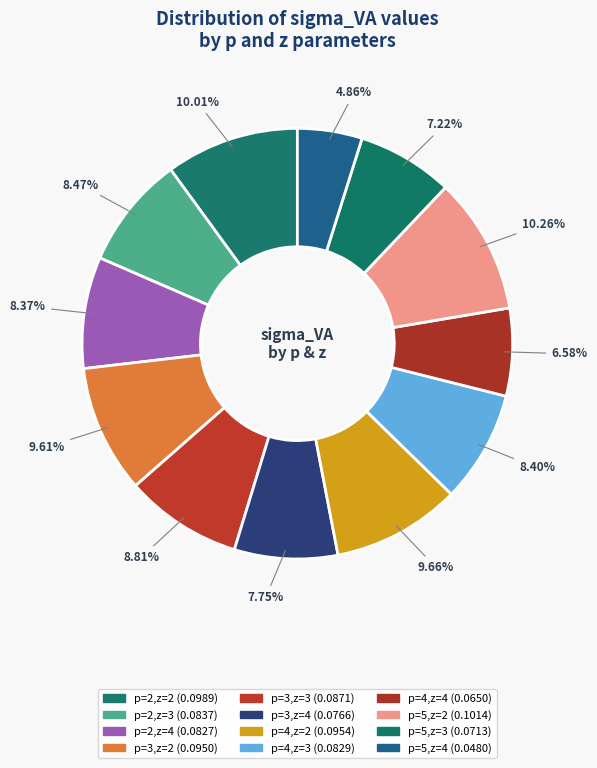

To the nearest percent, what portion does p=4,z=3 represent?

8%